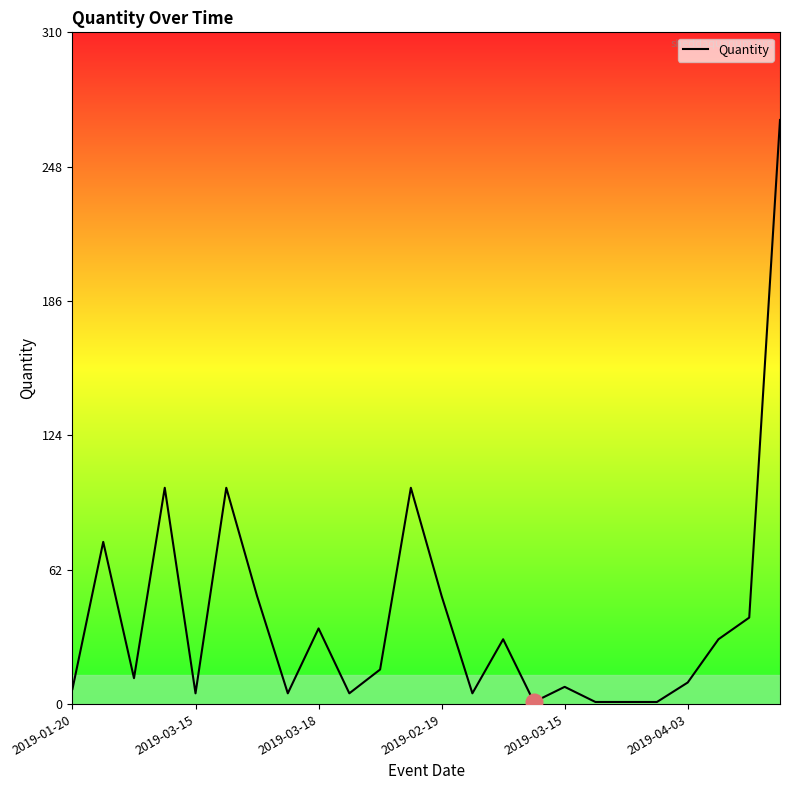

What is the maximum value shown in the chart?

270